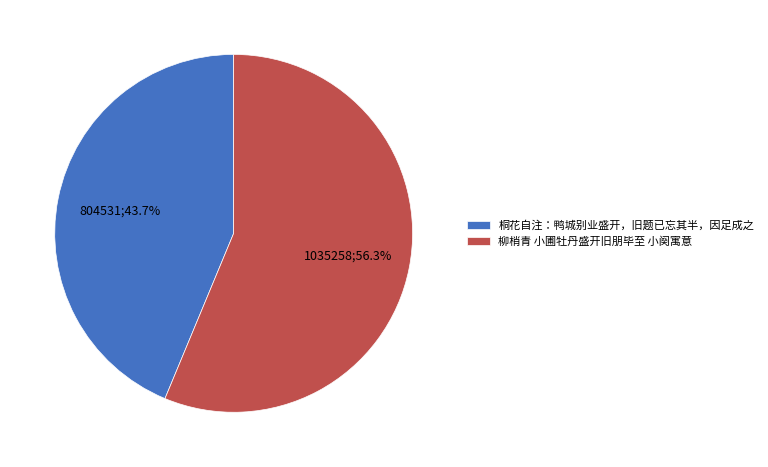

Between 柳梢青 小圃牡丹盛开旧朋毕至 小阕寓意 and 桐花自注：鸭城别业盛开，旧题已忘其半，因足成之, which is larger?

柳梢青 小圃牡丹盛开旧朋毕至 小阕寓意